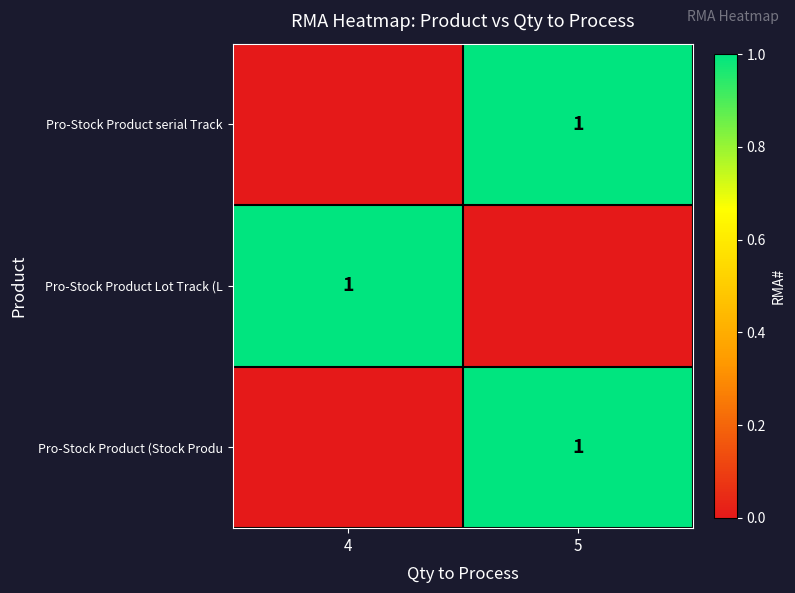

What is the total value across all series at 4?

1